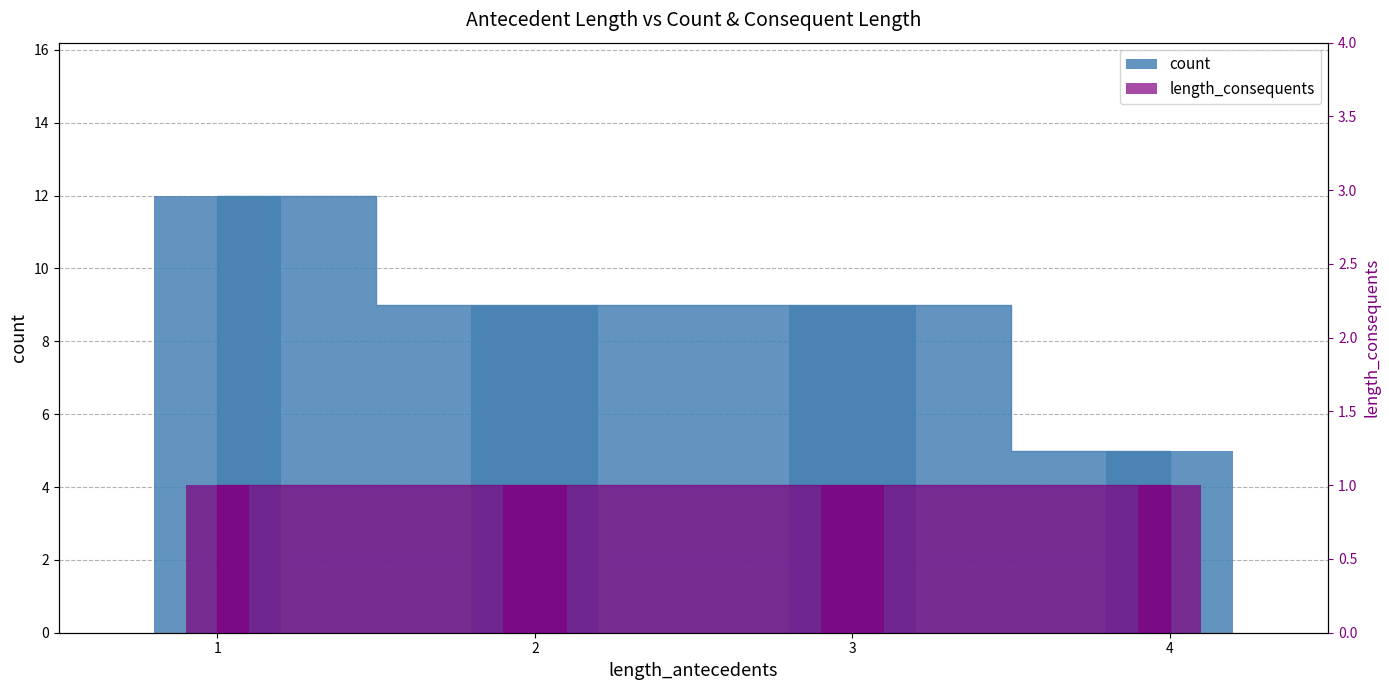

Between 3 and 4, which is larger?

3